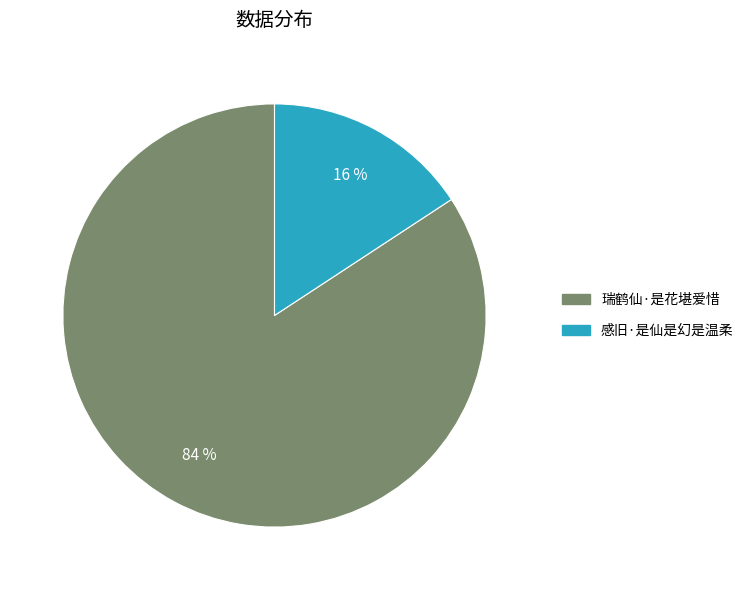

To the nearest percent, what percentage of the pie is 感旧·是仙是幻是温柔?

16%